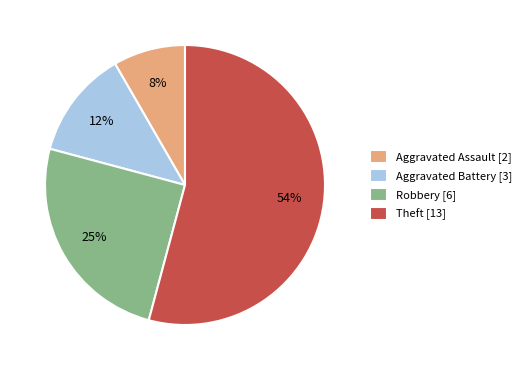

How many slices are in this pie chart?

4